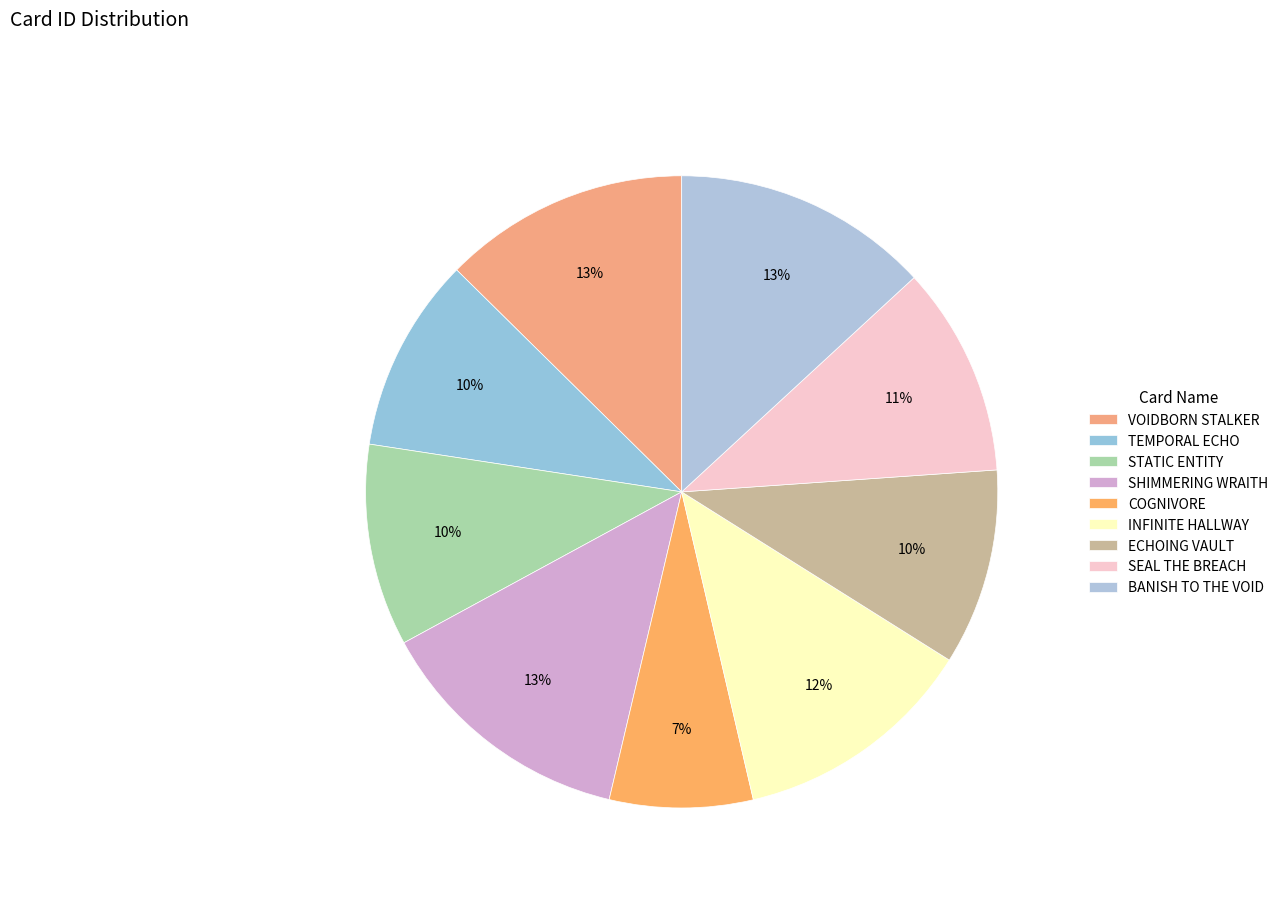

To the nearest percent, what is the combined percentage of STATIC ENTITY and VOIDBORN STALKER?

23%